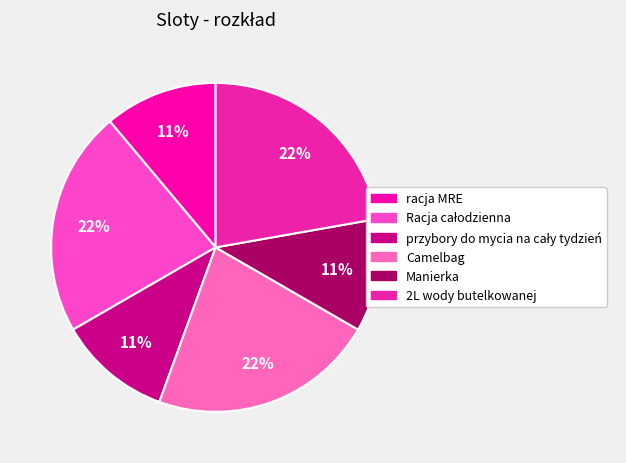

Do Manierka and racja MRE together represent more than half of the pie?

No